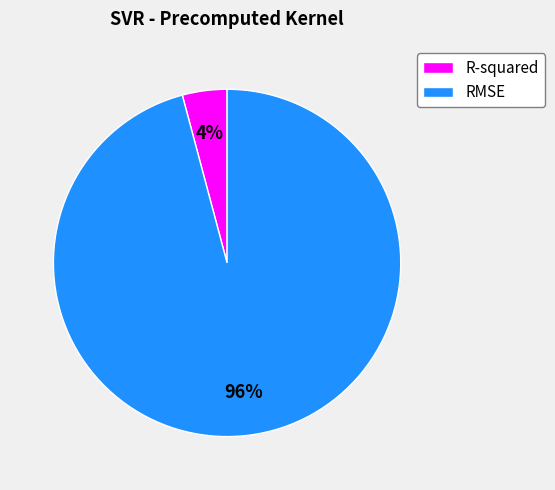

Combined, do R-squared and RMSE account for over 50%?

Yes